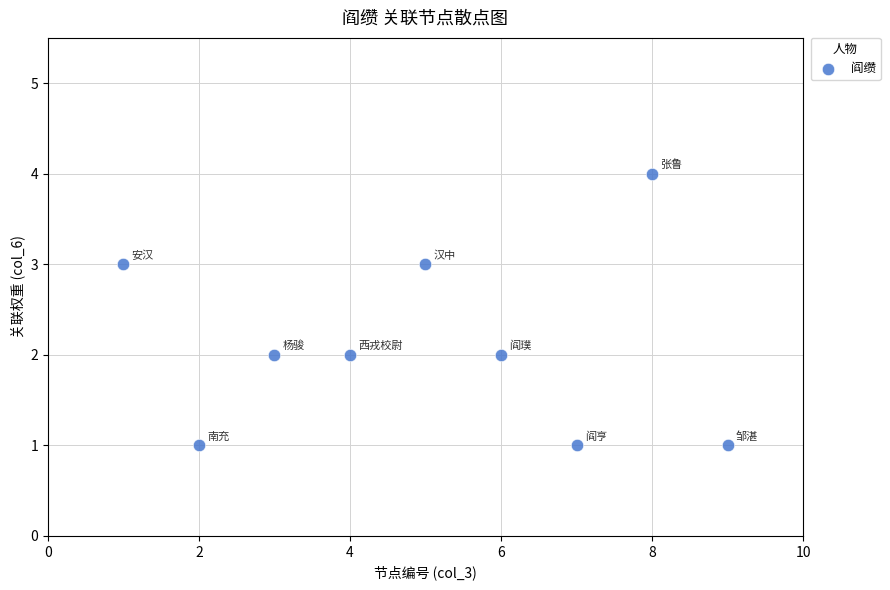

What is the average X value?

5